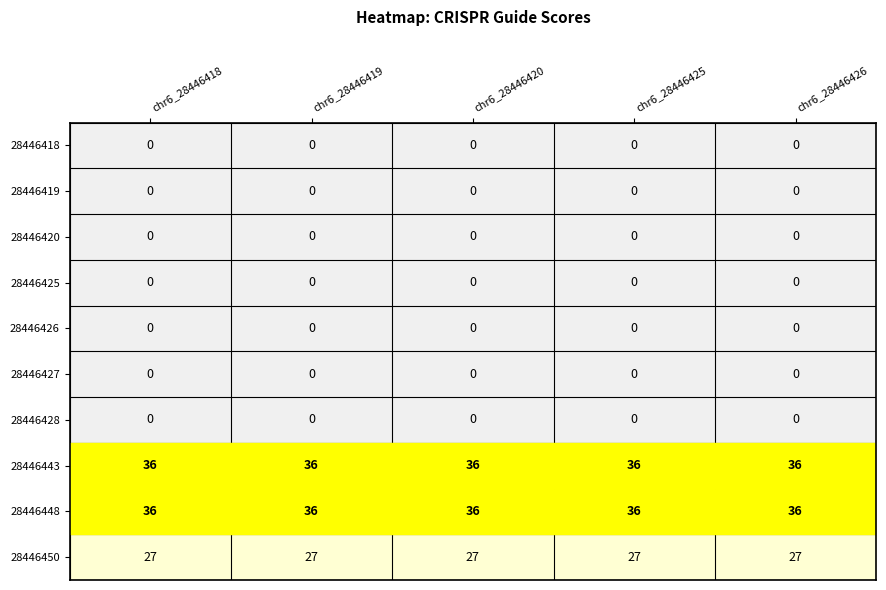

The value of 28446443 at chr6_28446418 is 62. True or false?

False